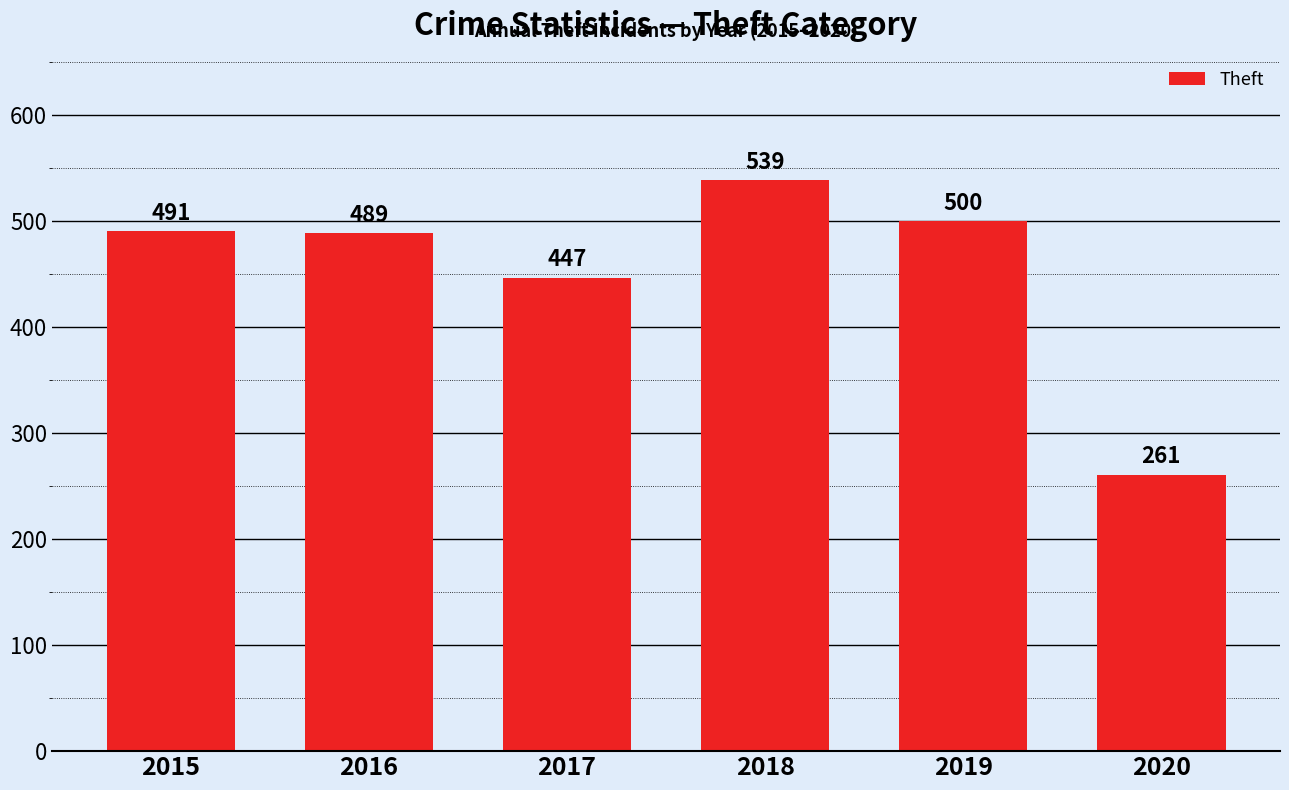

List the labels in order of value, largest first.

2018, 2019, 2015, 2016, 2017, 2020